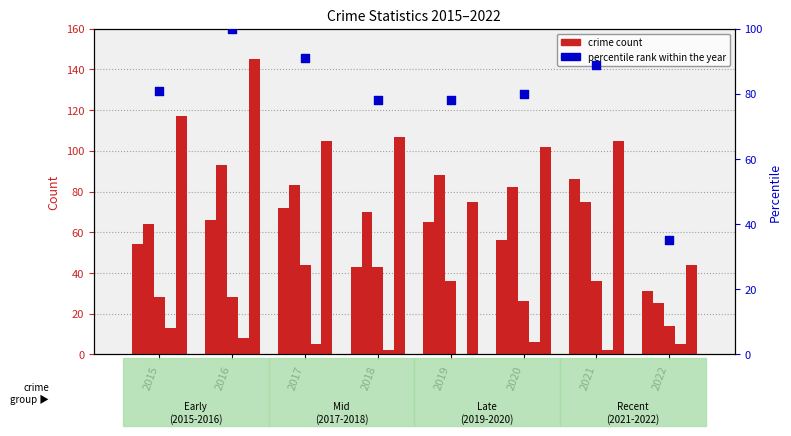

Which series contains the lowest Y value?

Homicide